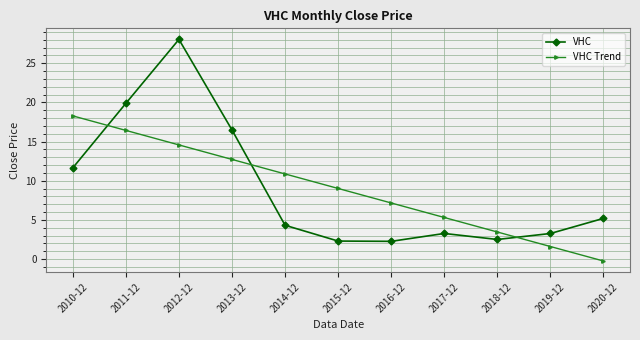

Does the chart have visible grid lines?

Yes